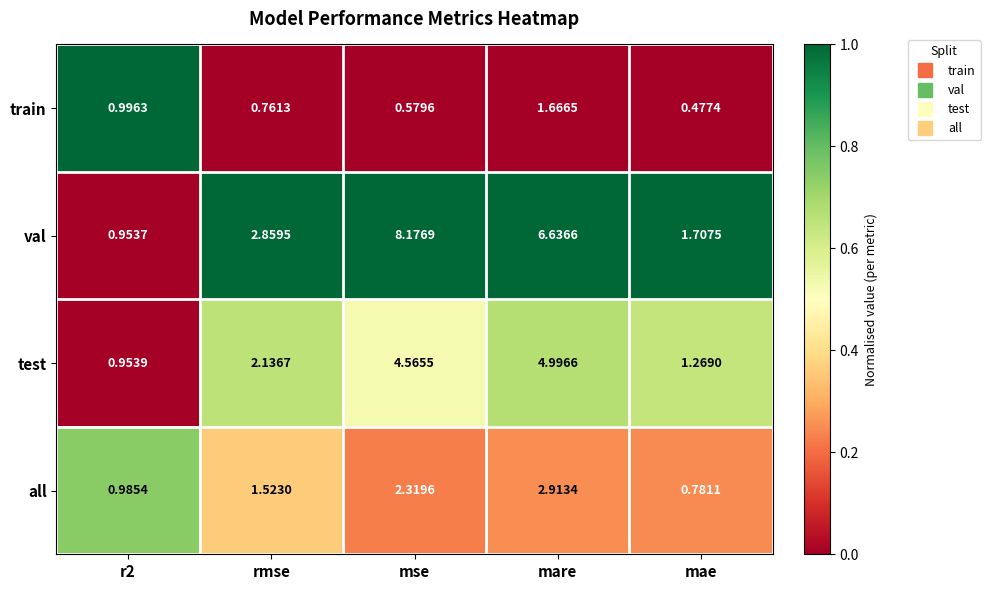

Count the number of data series in this chart.

4